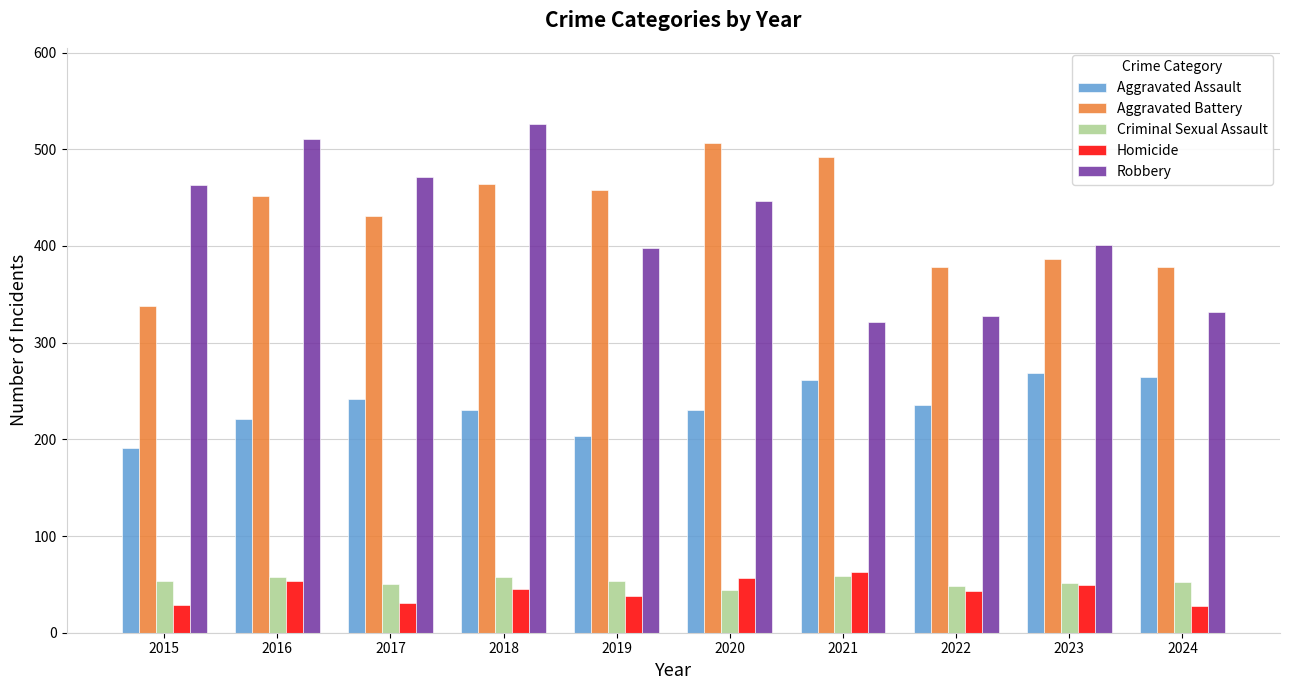

What is the total value across all series at 2017?

1225